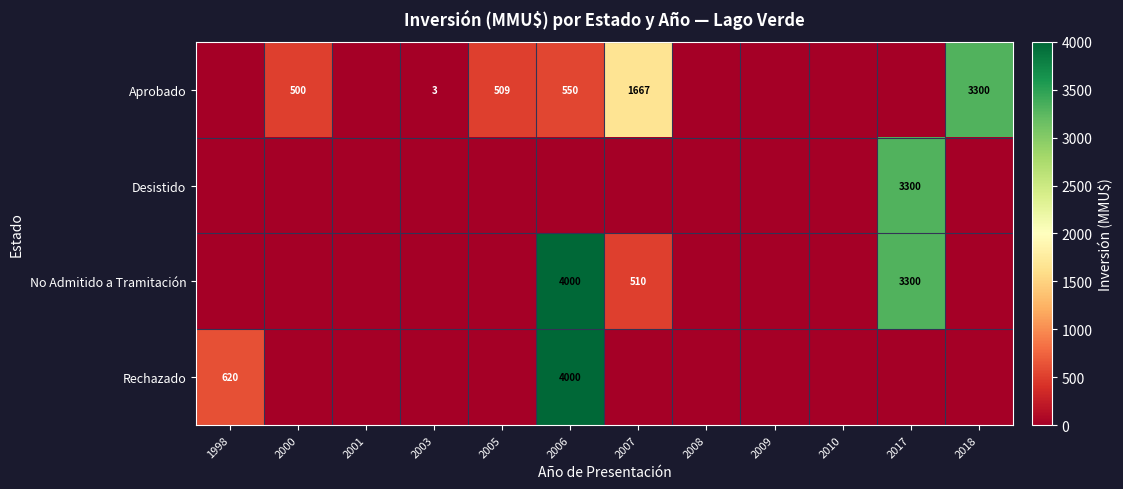

True or false: Rechazado has a value of 620 at 1998.

True